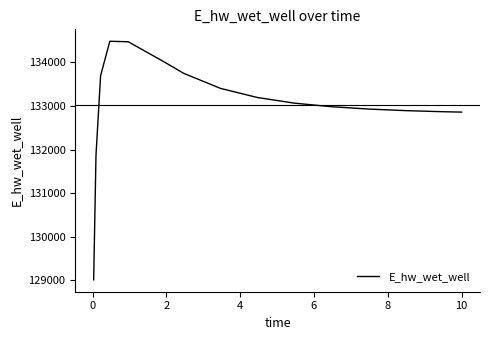

What is the greatest value displayed?

134482.4